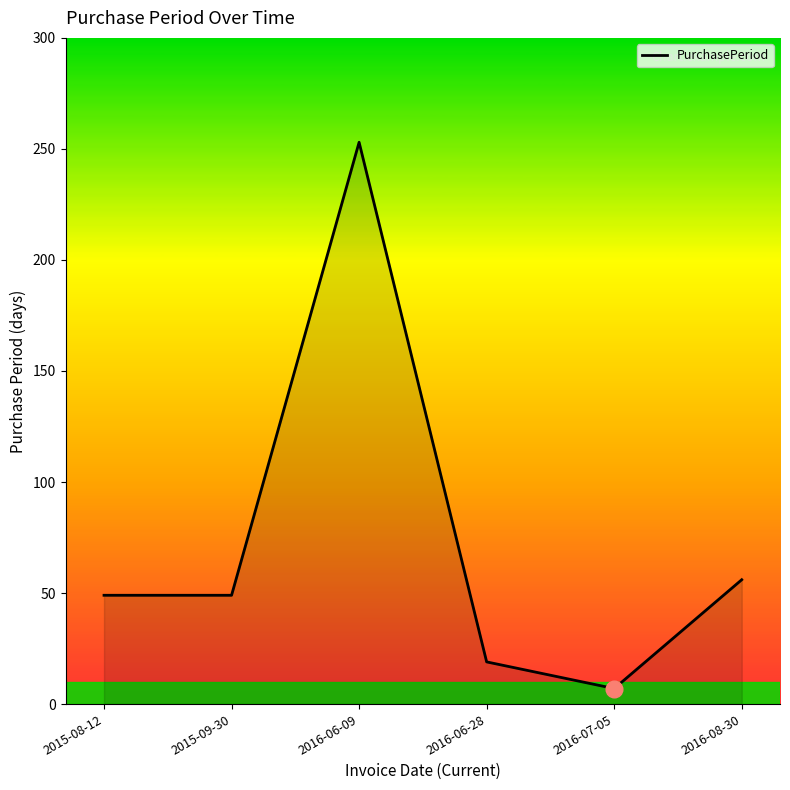

What is the change in value from 2016-07-05 to 2016-08-30?

+49